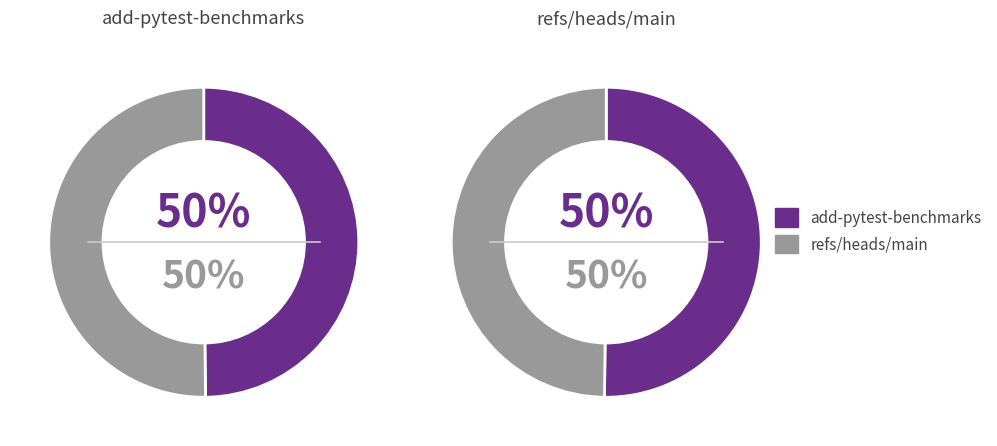

To the nearest percent, what is the combined percentage of add-pytest-benchmarks and refs/heads/main?

100%